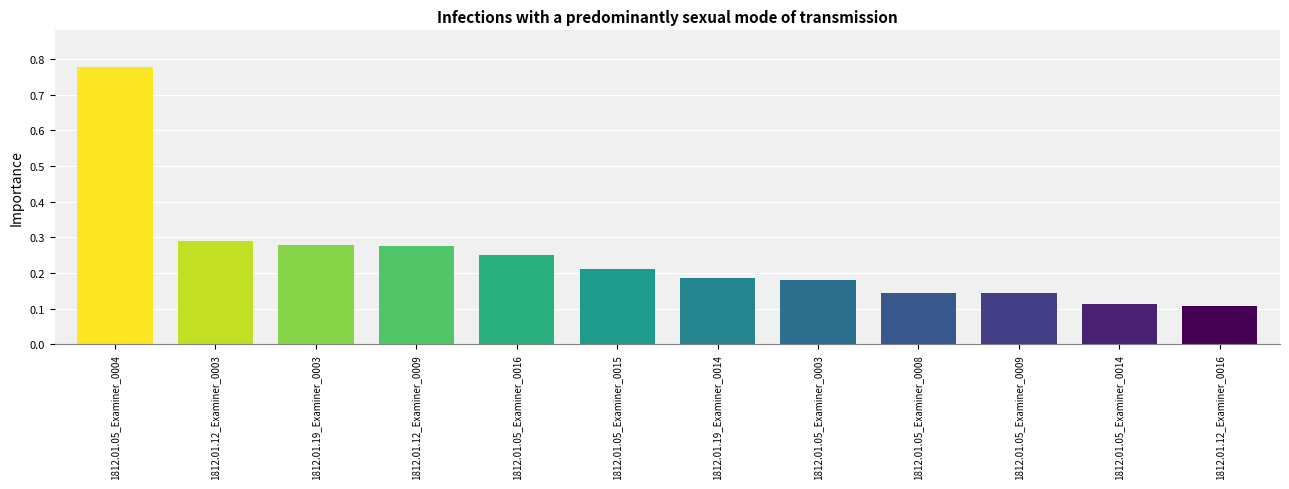

How many bars are there in total?

12